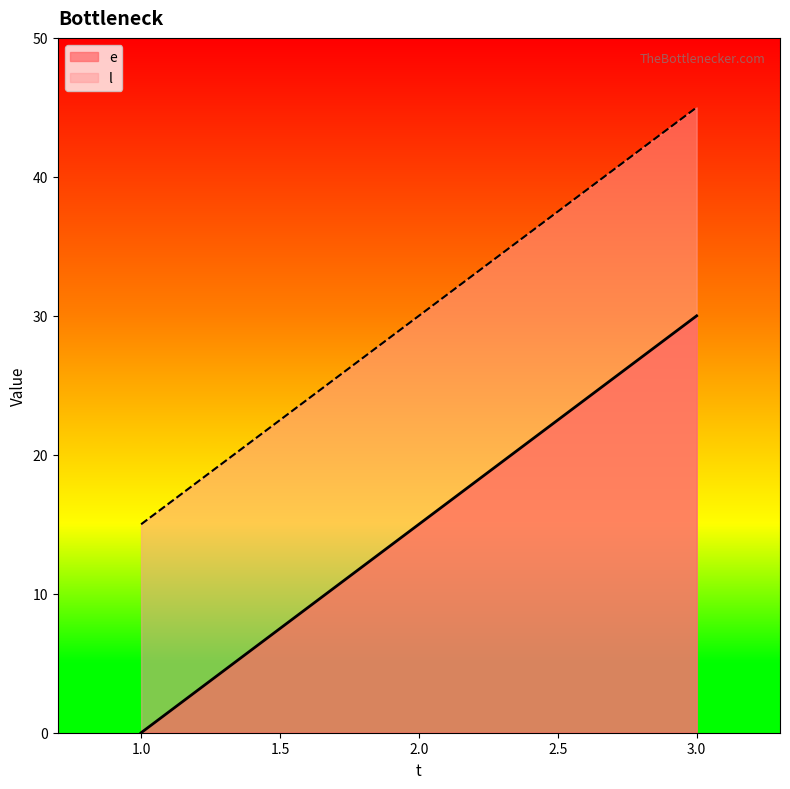

What are all the series names shown in the legend?

e, l